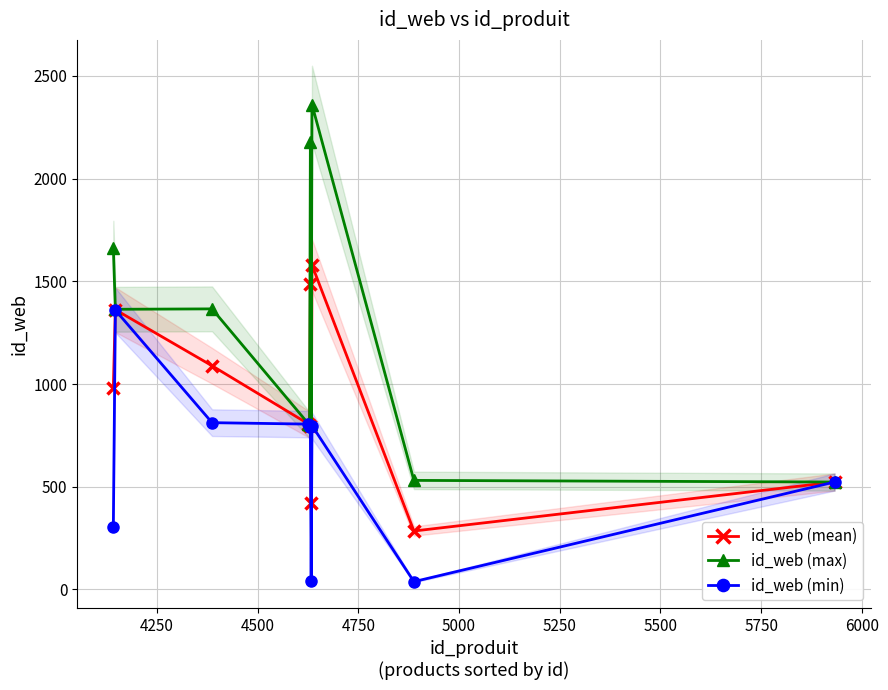

At how many categories does at least one series exceed 1968?

2